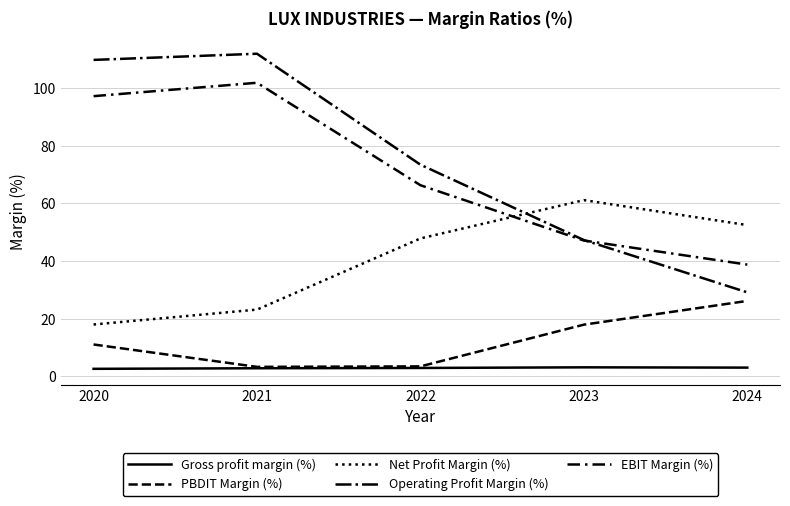

True or false: PBDIT Margin (%) and Net Profit Margin (%) intersect in this chart.

False